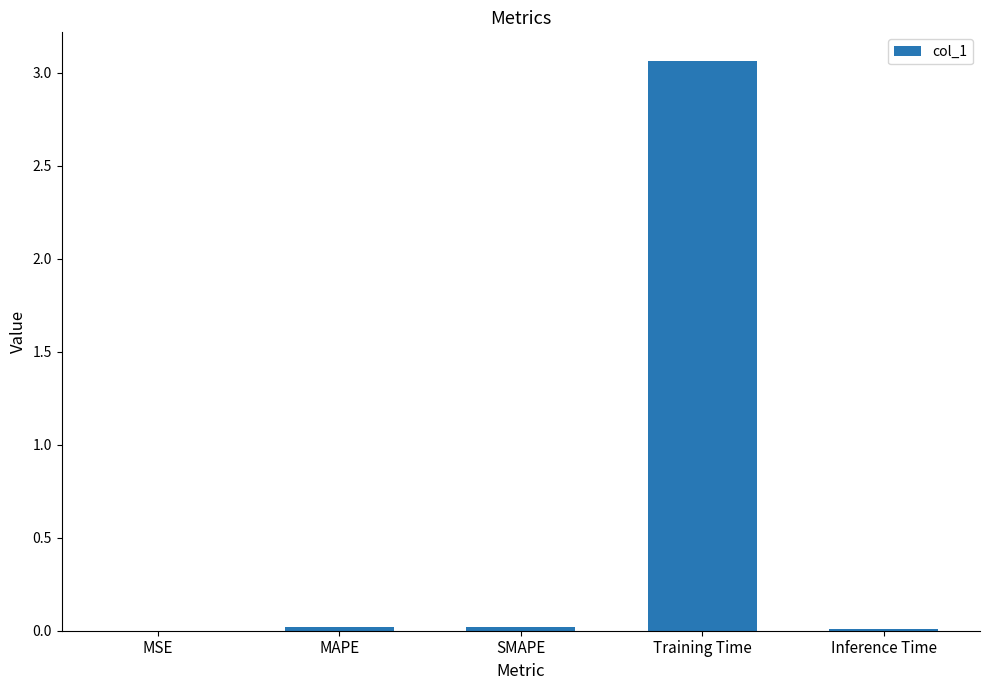

Are the bars grouped side by side (vs. stacked)?

No